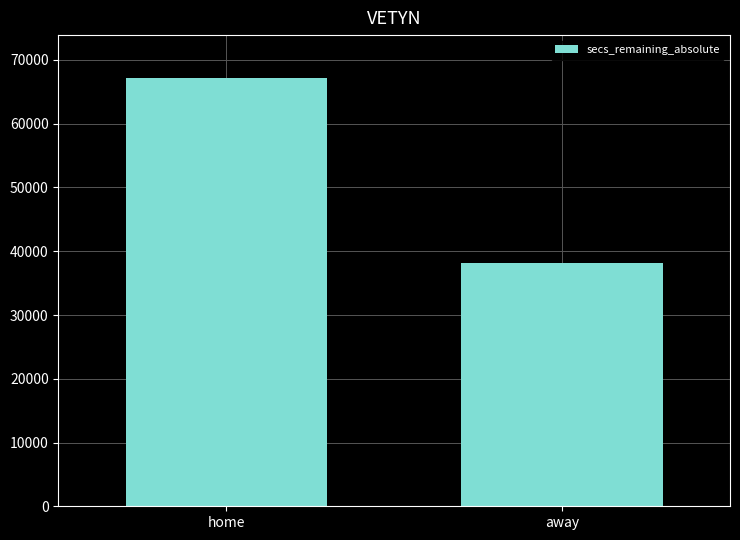

Count the number of categories in the chart.

2